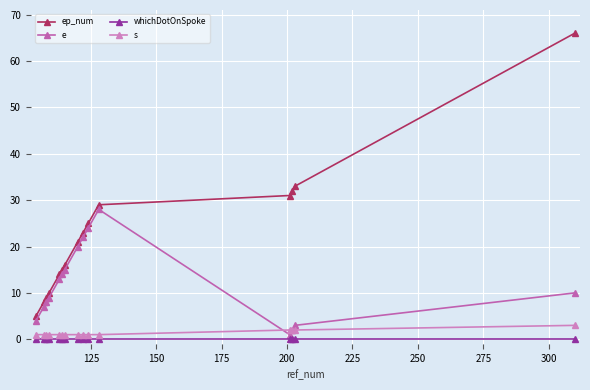

What is the sum of all s values?

20